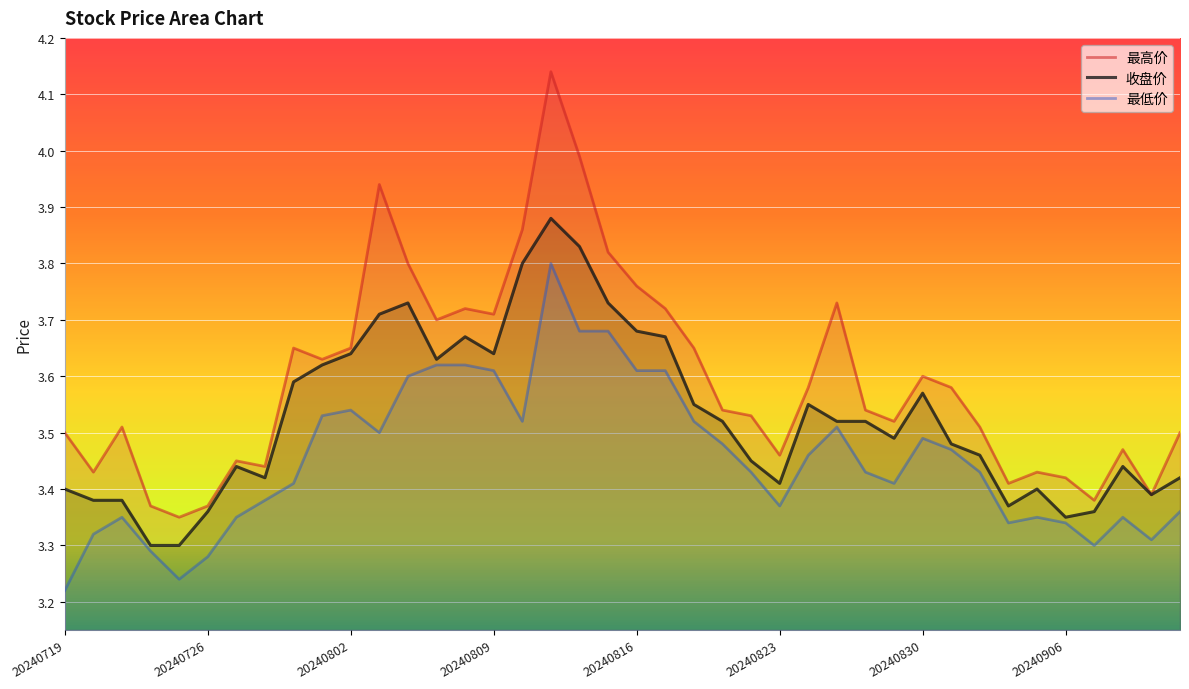

At how many categories does at least one series exceed 3?

40